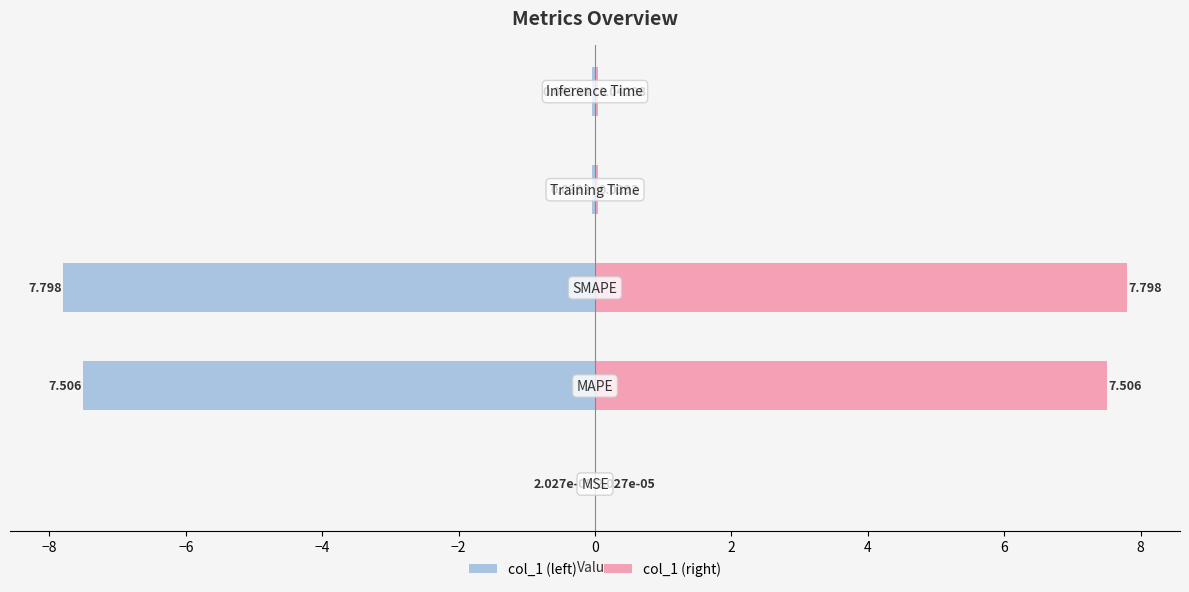

What is the smallest value displayed?

-7.8